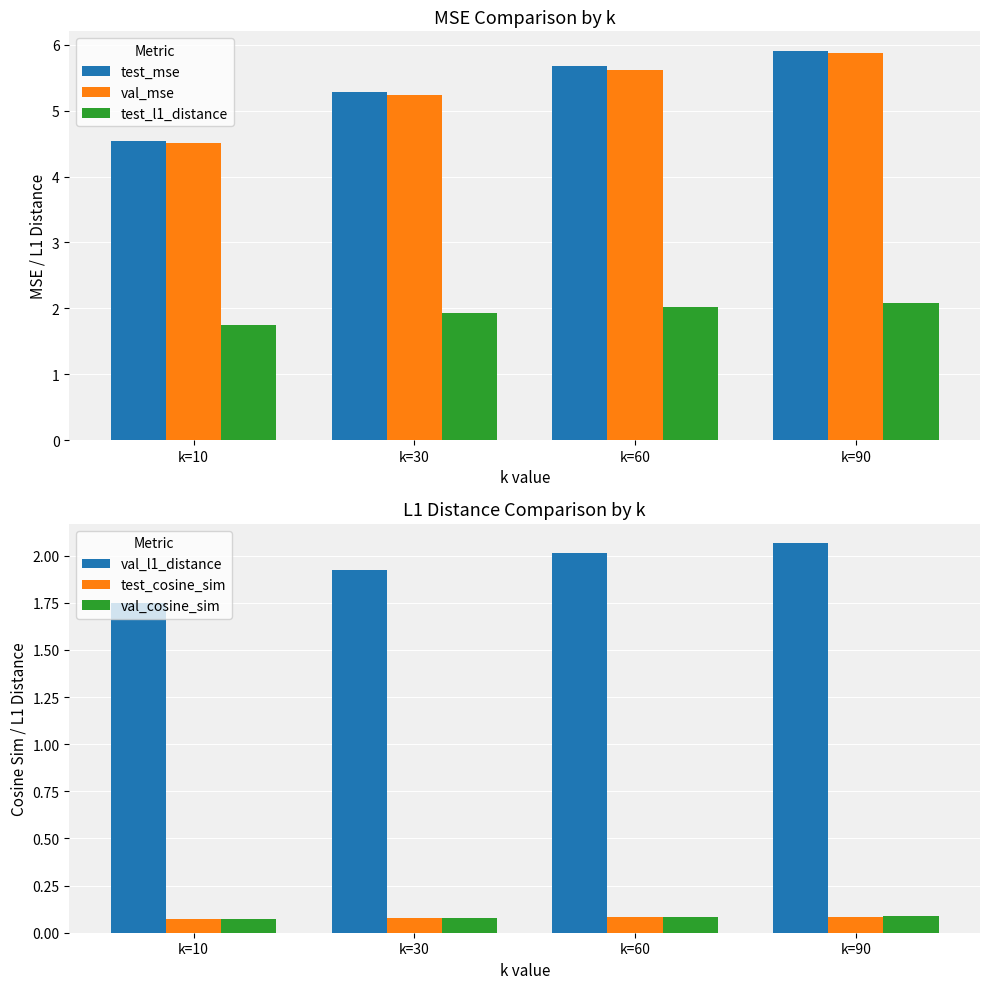

Which series has the largest range (max minus min)?

val_mse